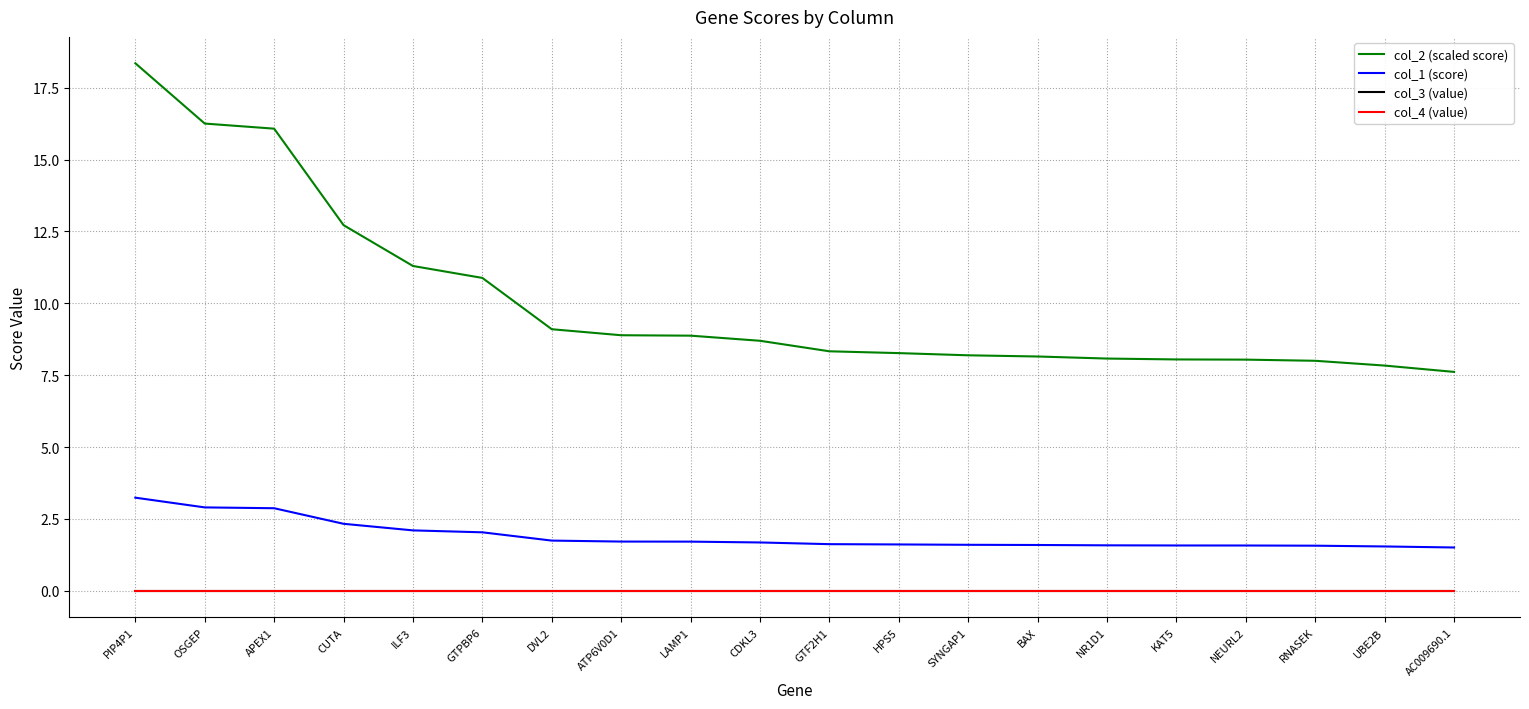

What position from the right is CDKL3?

11